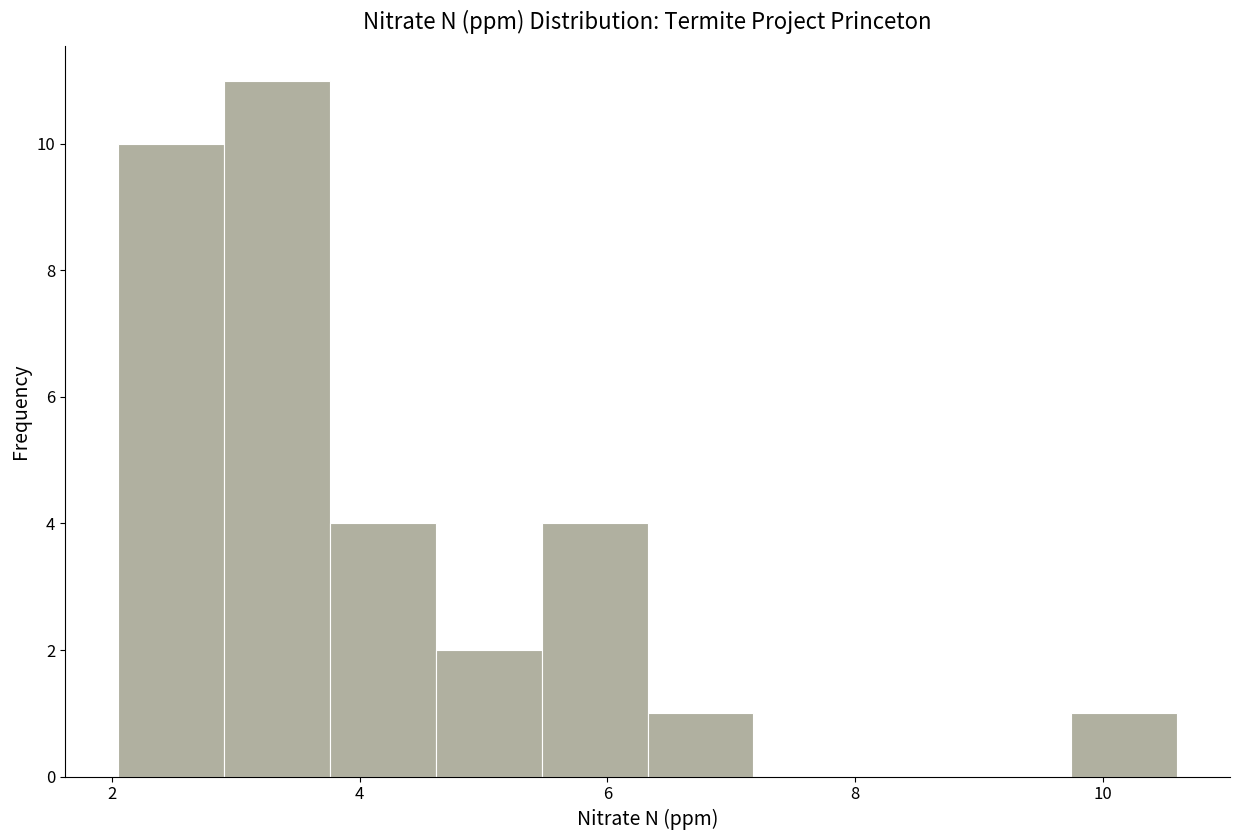

Reading left to right, transcribe this chart: for each bar, give the range it covers on the x-axis and its height. Neither the bar edges nor the heights are printed on the chart, so give them approximately, as read against the axes.

2.0 to 3.0: 10
3.0 to 3.8: 11
3.8 to 4.6: 4
4.6 to 5.4: 2
5.4 to 6.4: 4
6.4 to 7.2: 1
7.2 to 8.0: 0
8.0 to 8.8: 0
8.8 to 9.8: 0
9.8 to 10.6: 1